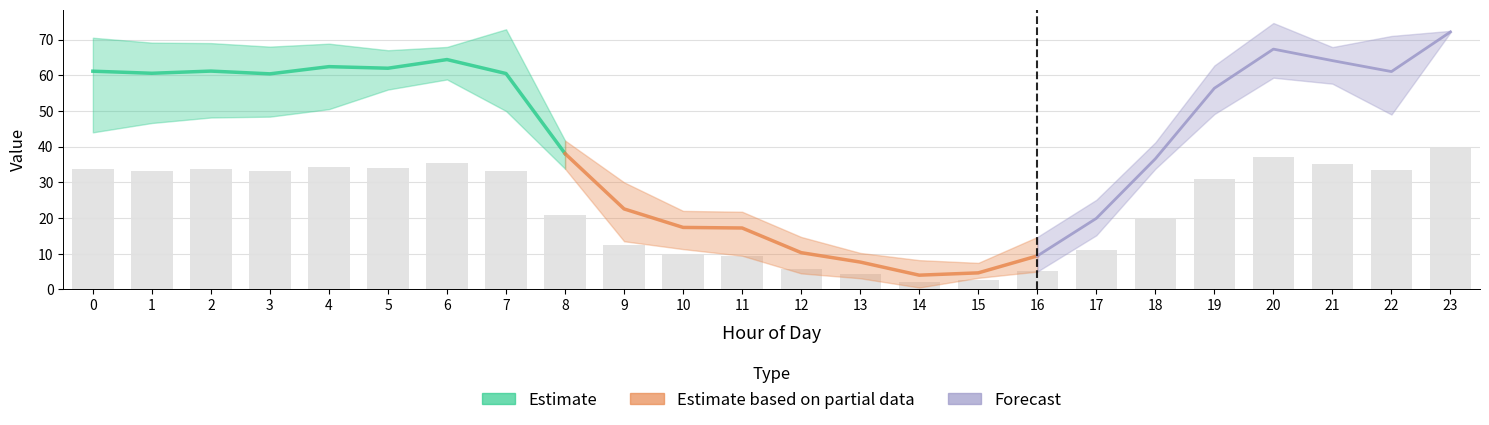

What is the smallest value displayed?

0.5